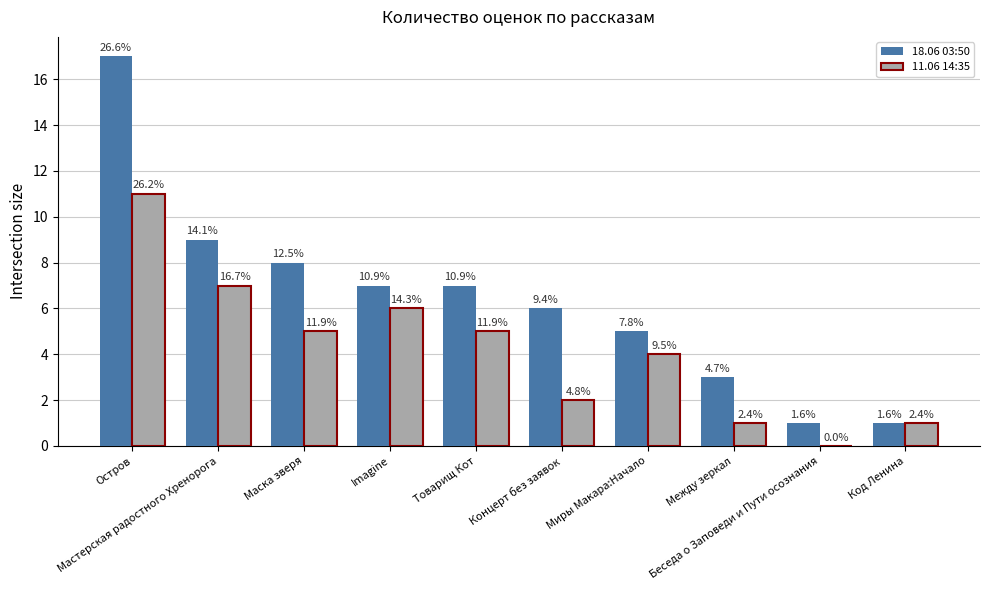

What is the sum of all 11.06 14:35 values?

42